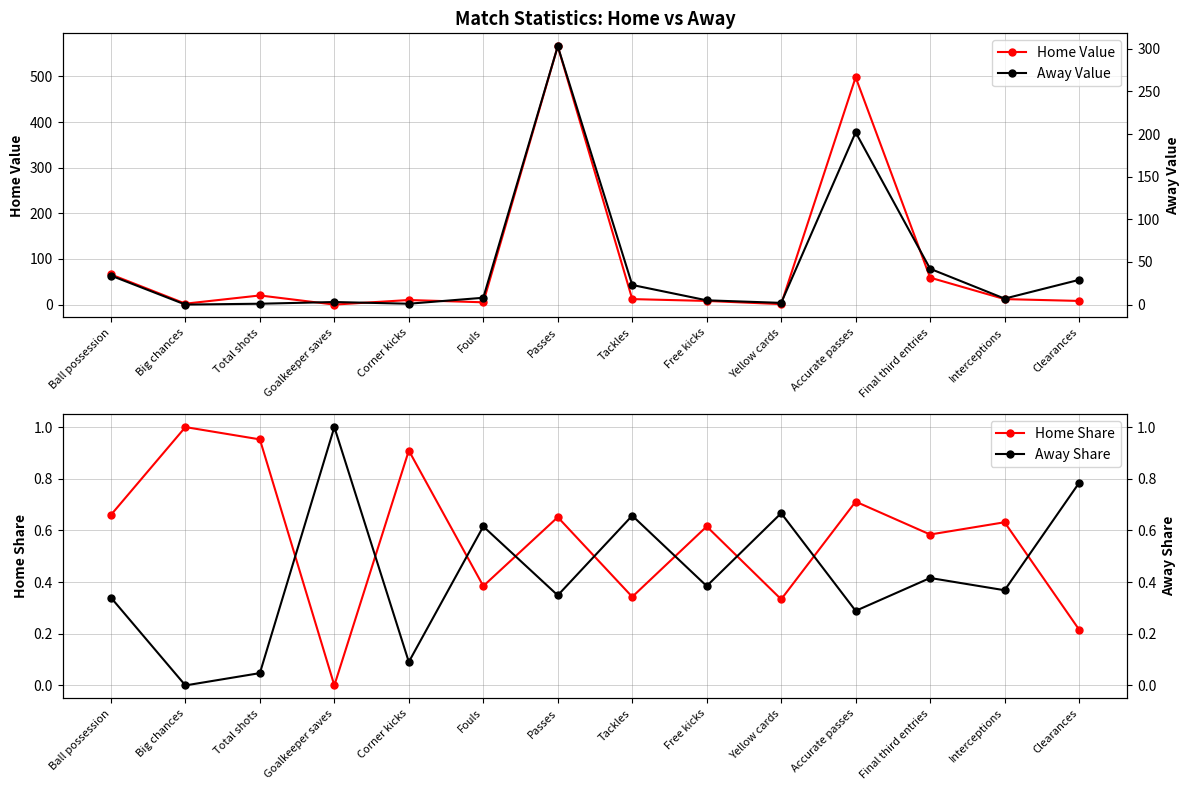

What is the label of the 7th point from the left?

Passes